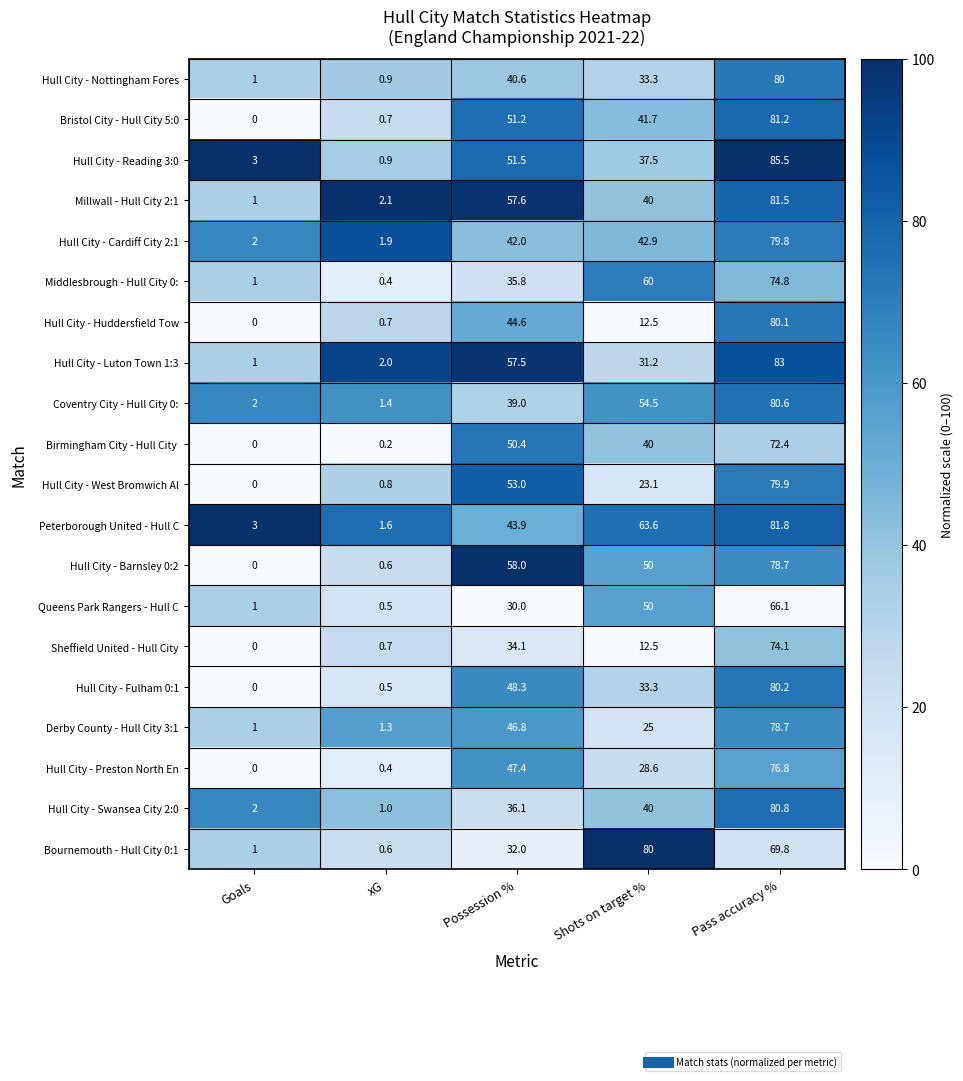

At how many categories does at least one series exceed 44?

3